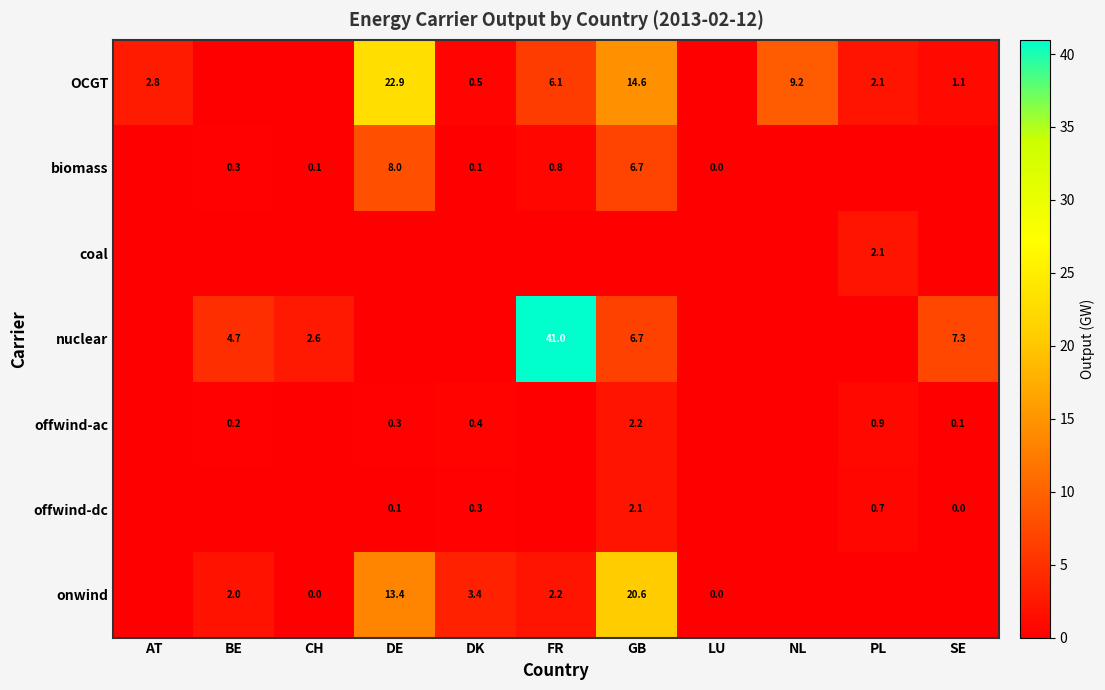

The value of biomass at BE is 0.3. True or false?

True